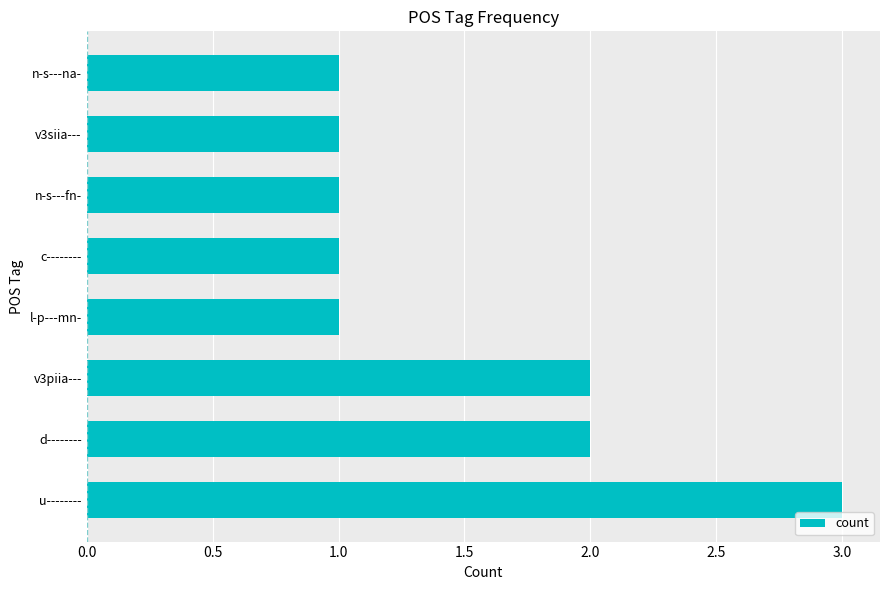

Is it true that the value at l-p---mn- is 1?

True